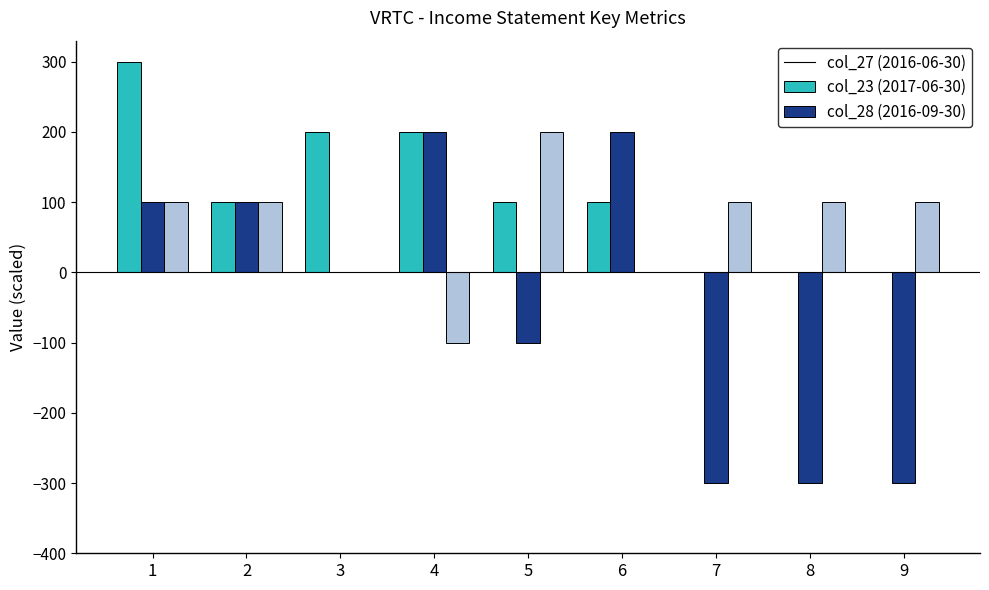

Between 1 and 2, which series saw the biggest shift?

col_27 (2016-06-30)